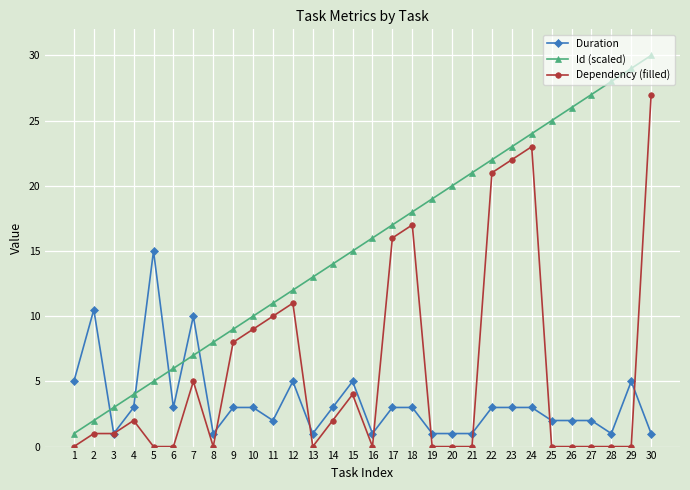

True or false: Id (scaled) has more than 1 points higher than both neighbors.

False